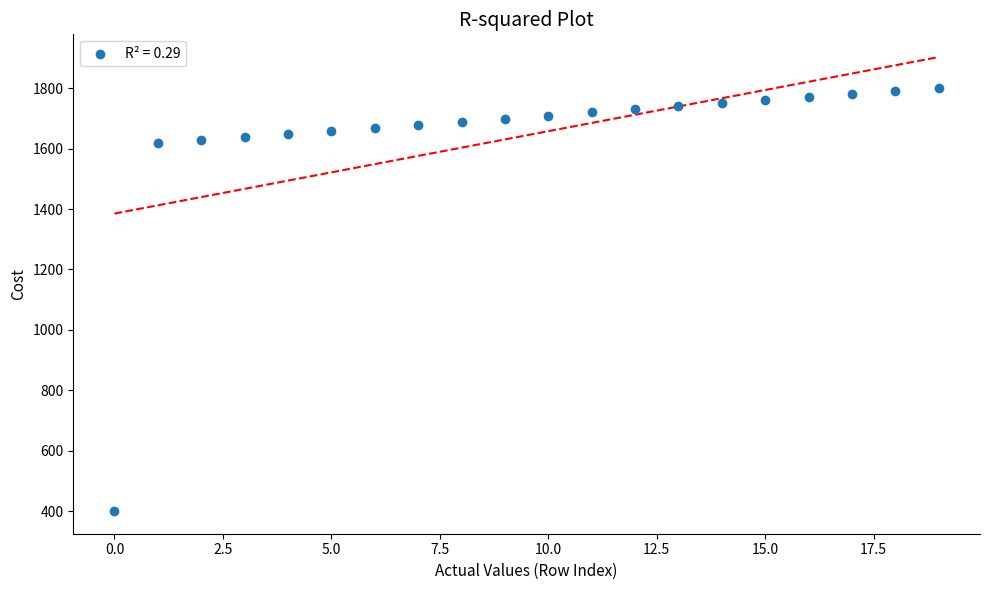

What is the range of Y values (max minus min)?

1400